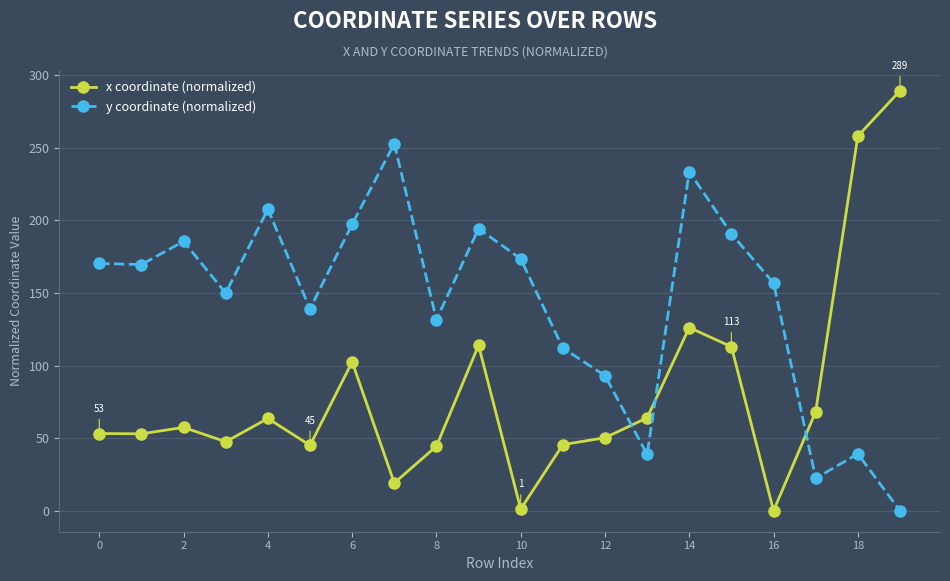

What is the value of the x coordinate (normalized) point at the 16th from the left?

113.0